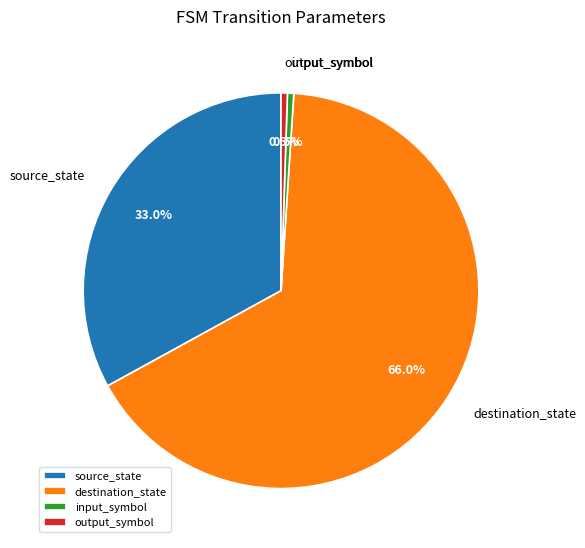

Which category accounts for the majority?

destination_state